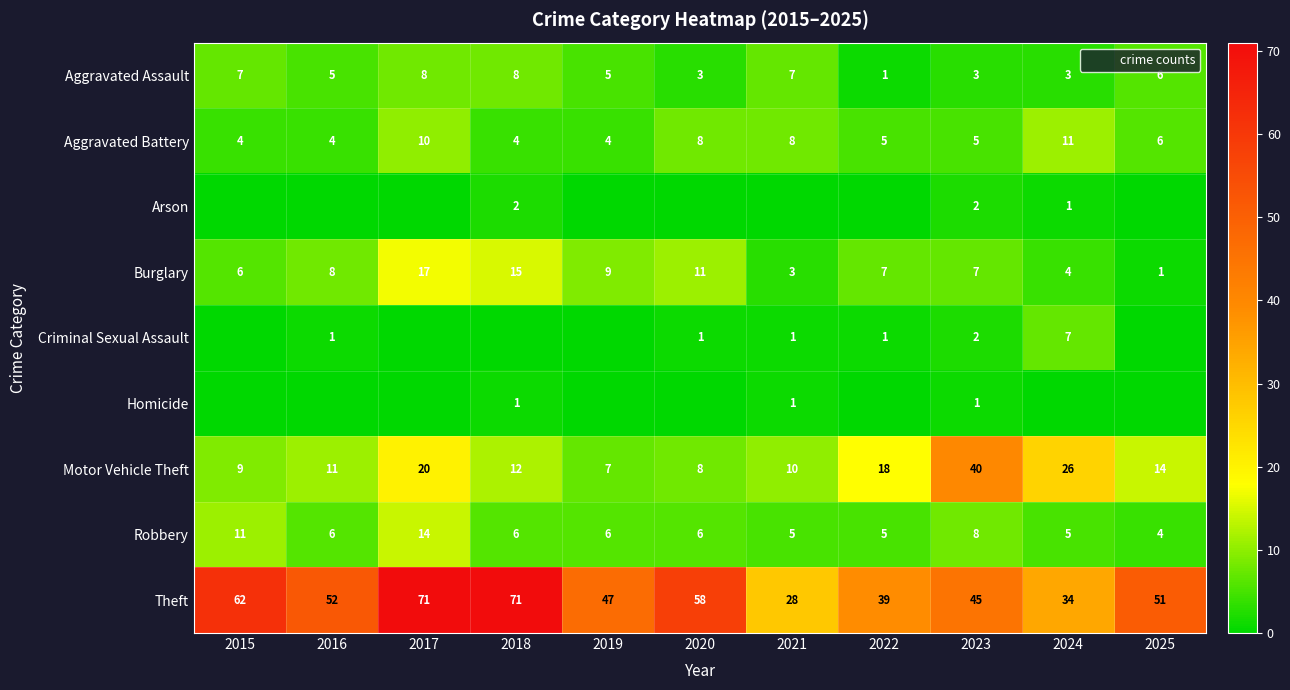

Which category has the highest value across all series?

2017